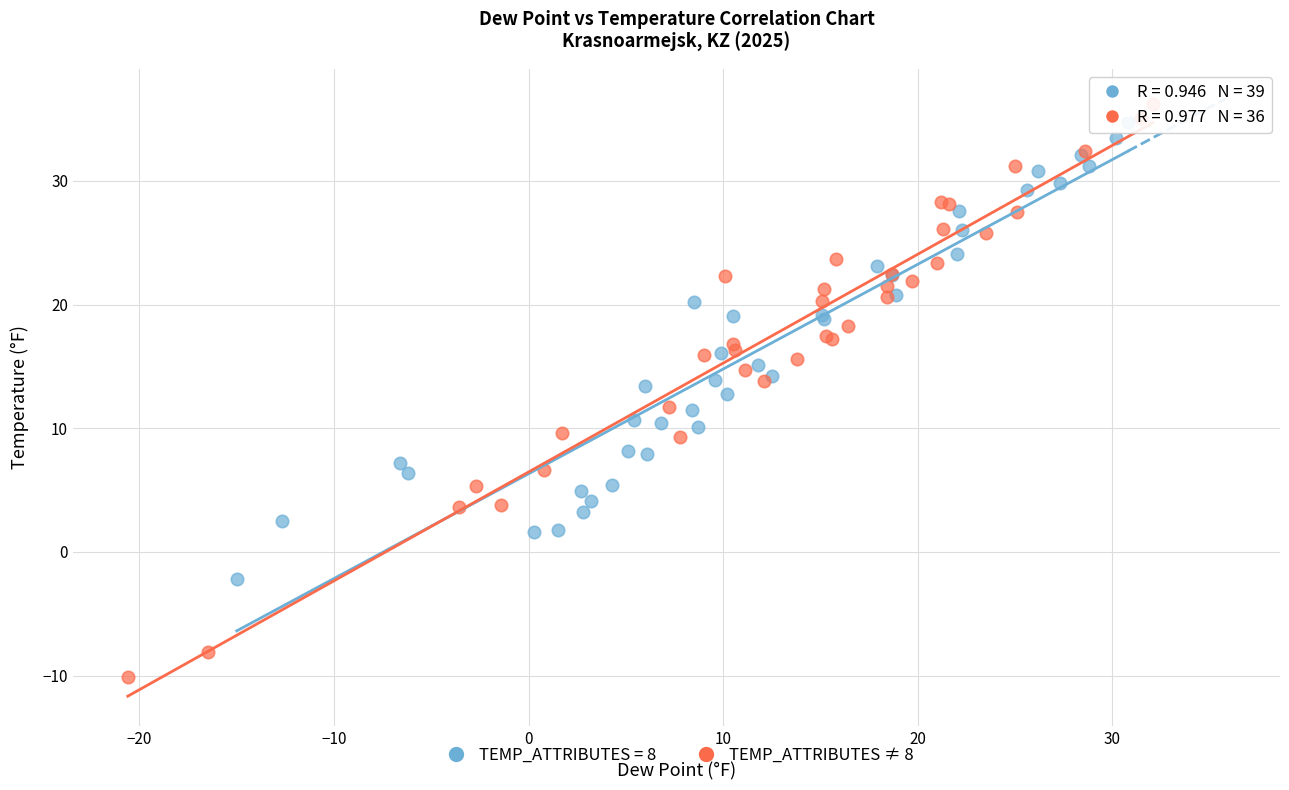

Which series contains the lowest Y value?

TEMP_ATTRIBUTES ≠ 8